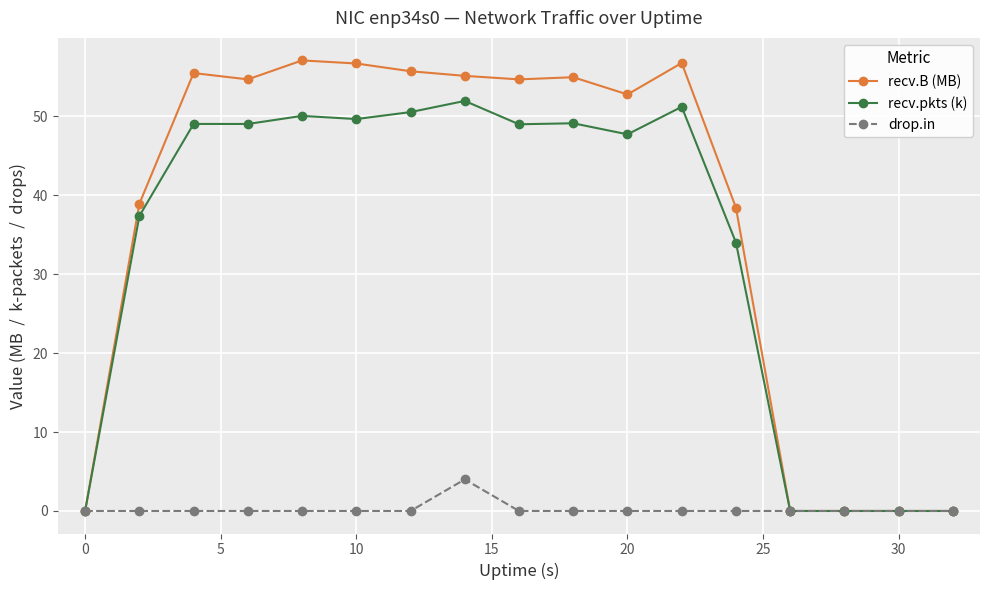

How many data points does each series have?

17